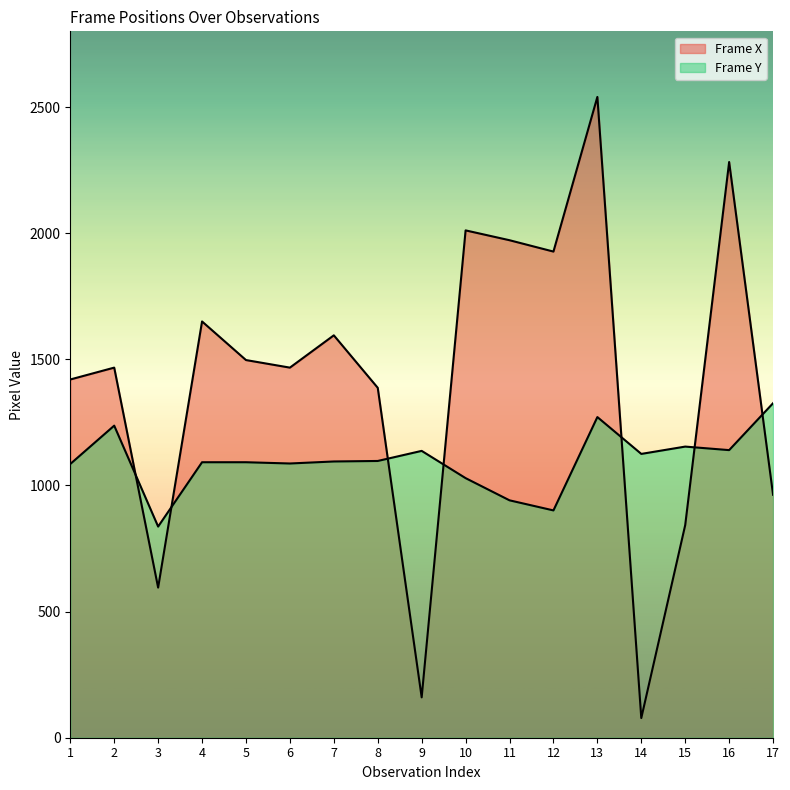

Between 9 and 13, which is larger?

13